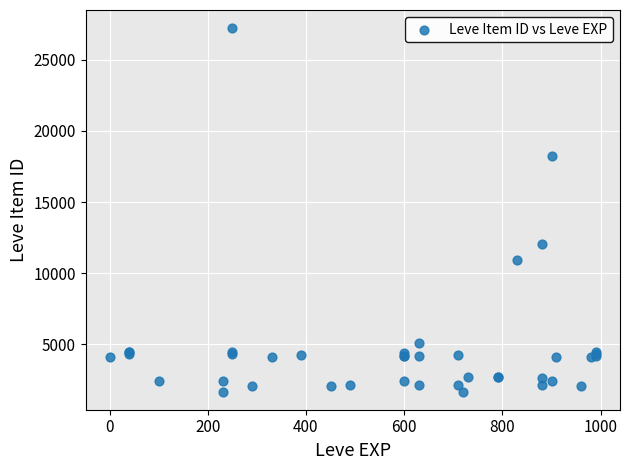

What Y value in the scatter plot is closest to 14448?

12018